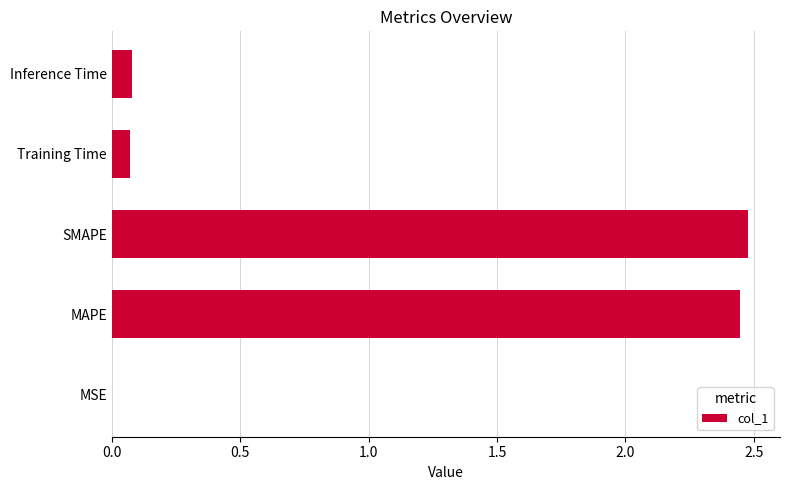

Read the value at SMAPE.

2.5